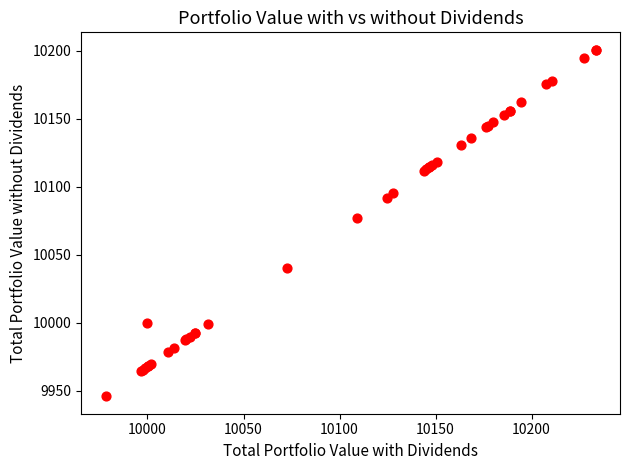

What Y value in the scatter plot is closest to 10073?

10076.9